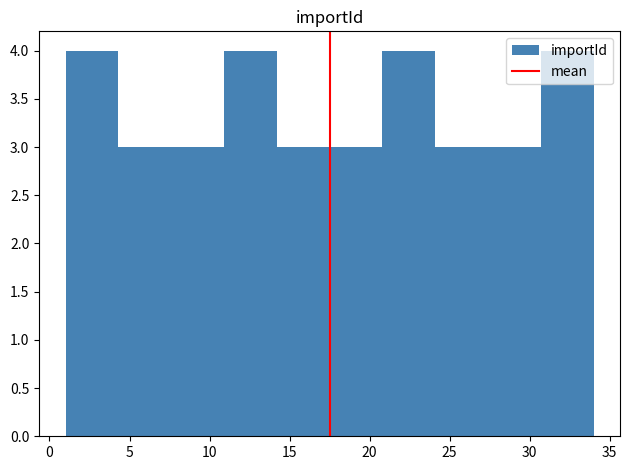

Reading left to right, transcribe this chart: for each bar, give the range it covers on the x-axis and its height. Neither the bar edges nor the heights are printed on the chart, so give them approximately, as read against the axes.

1.0 to 4.3: 4
4.3 to 7.6: 3
7.6 to 10.9: 3
10.9 to 14.2: 4
14.2 to 17.5: 3
17.5 to 20.8: 3
20.8 to 24.1: 4
24.1 to 27.4: 3
27.4 to 30.7: 3
30.7 to 34.0: 4